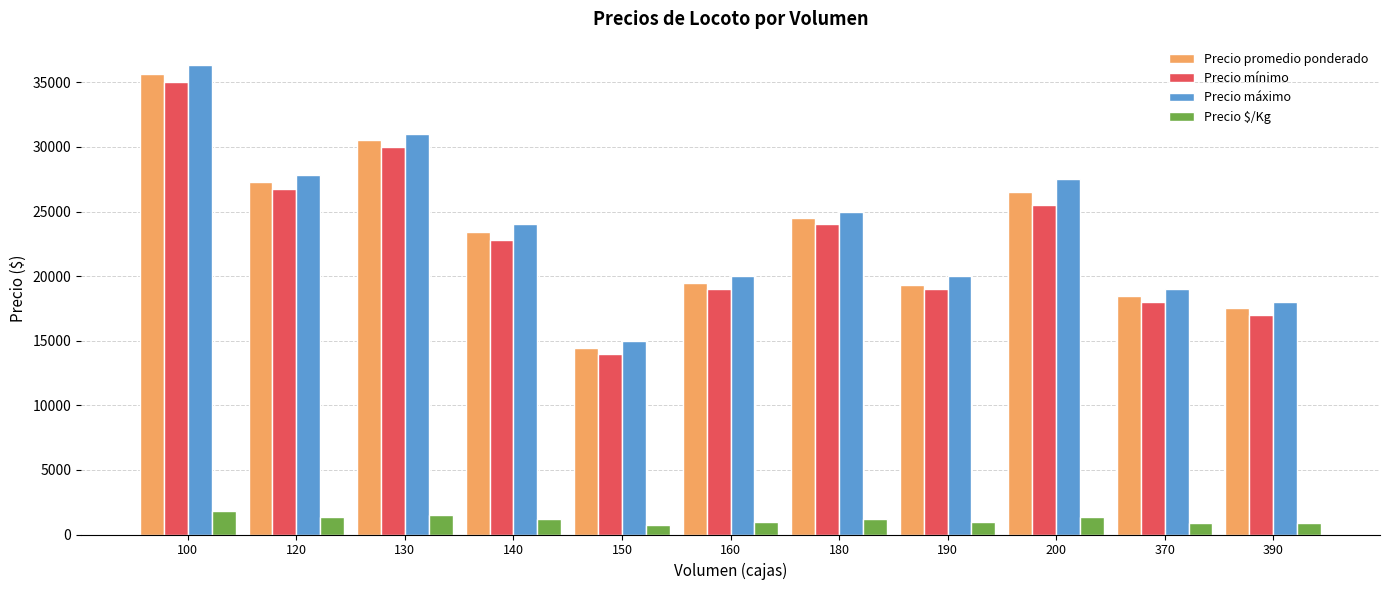

At which label does Precio promedio ponderado reach its minimum?

150